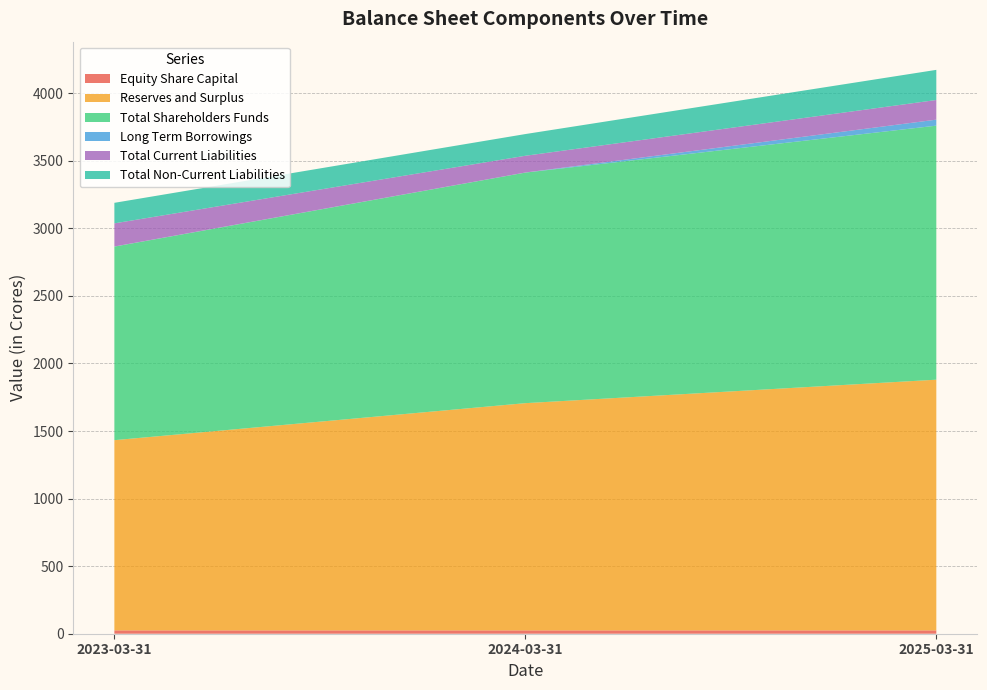

Reading right to left, what are all the values shown in this chart?

Equity Share Capital: 24.7	24.7	24.6
Reserves and Surplus: 1855.5	1681.7	1407.9
Total Shareholders Funds: 1880.1	1706.4	1432.5
Long Term Borrowings: 44.5	0.6	0.8
Total Current Liabilities: 145.4	123.9	171.3
Total Non-Current Liabilities: 223.0	160.7	152.0